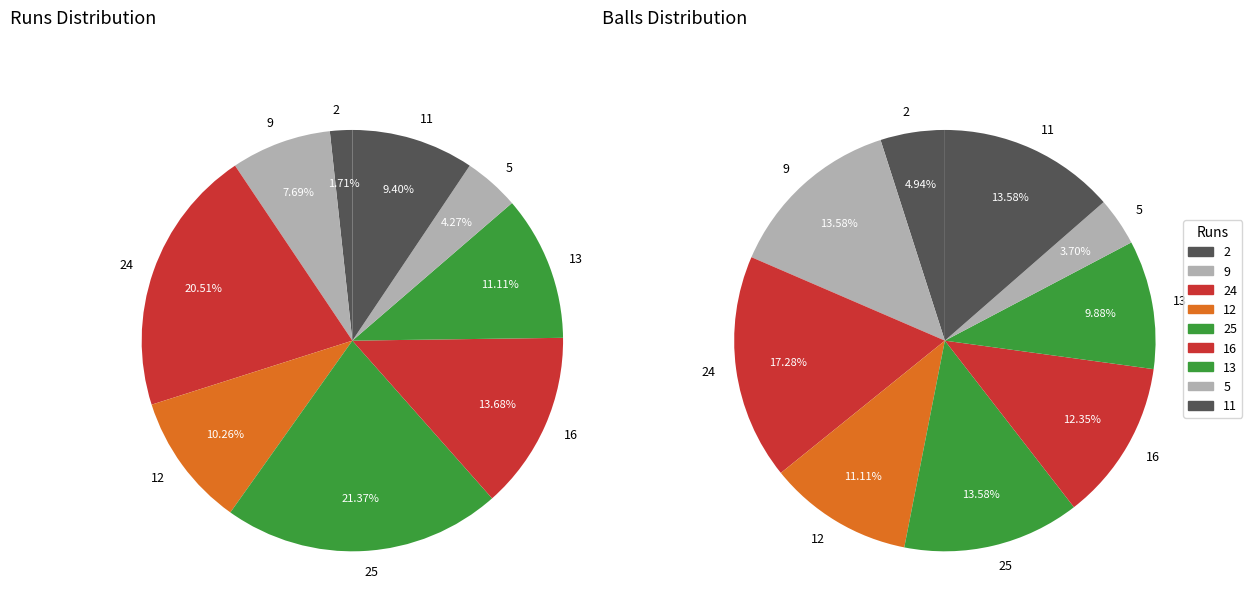

Which category has the smallest portion of the pie?

2